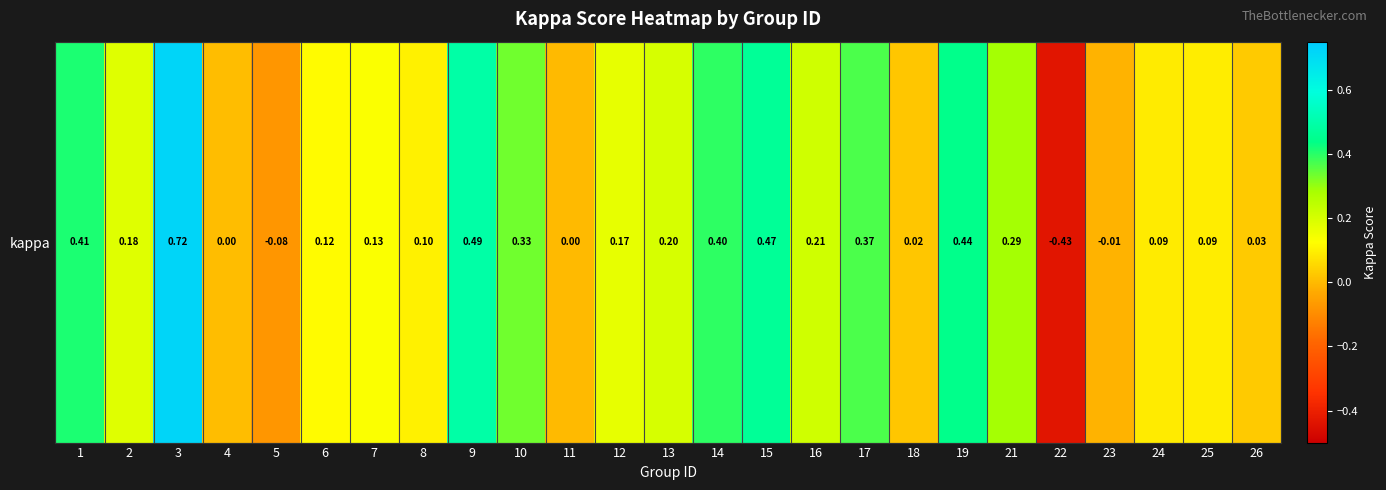

Reading left to right, transcribe all the data shown in this chart.

0.4	0.2	0.7	0.0	-0.1	0.1	0.1	0.1	0.5	0.3	0.0	0.2	0.2	0.4	0.5	0.2	0.4	0.0	0.4	0.3	-0.4	-0.0	0.1	0.1	0.0